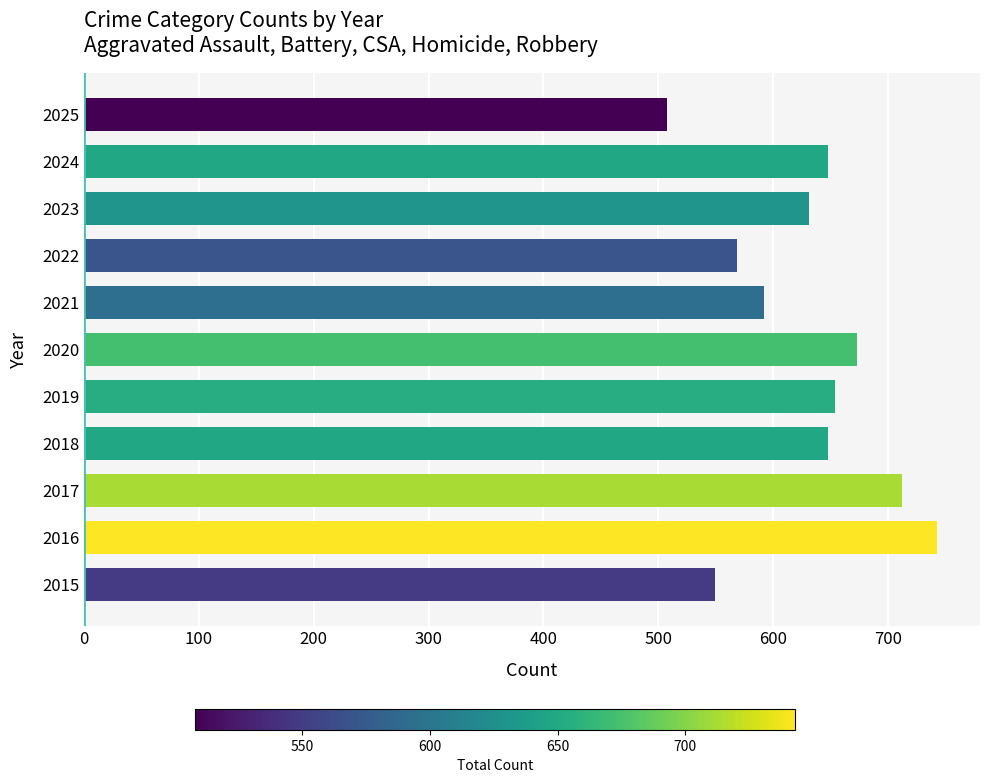

Which label corresponds to the largest value in the chart?

2016